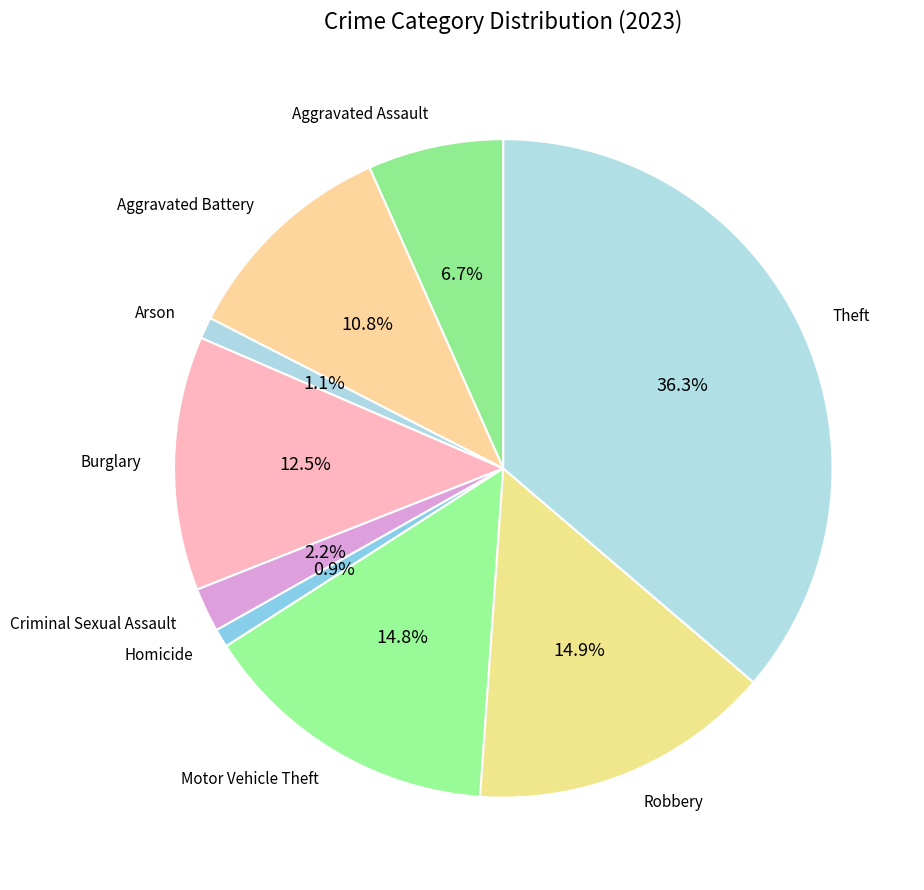

To the nearest percent, what portion does Criminal Sexual Assault represent?

2%